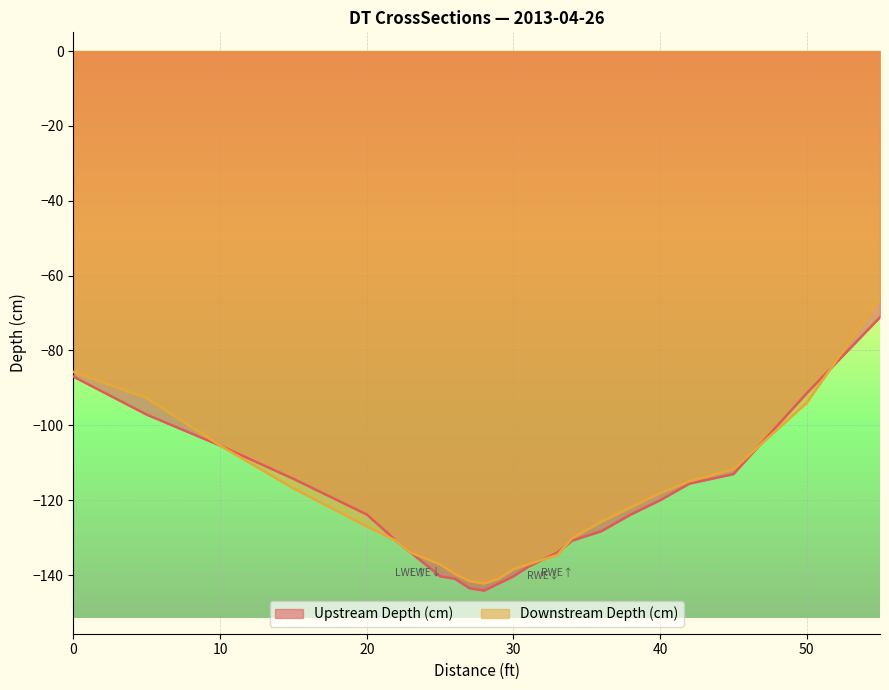

True or false: Downstream Depth (cm) has a value of -137.2 at 25.

True